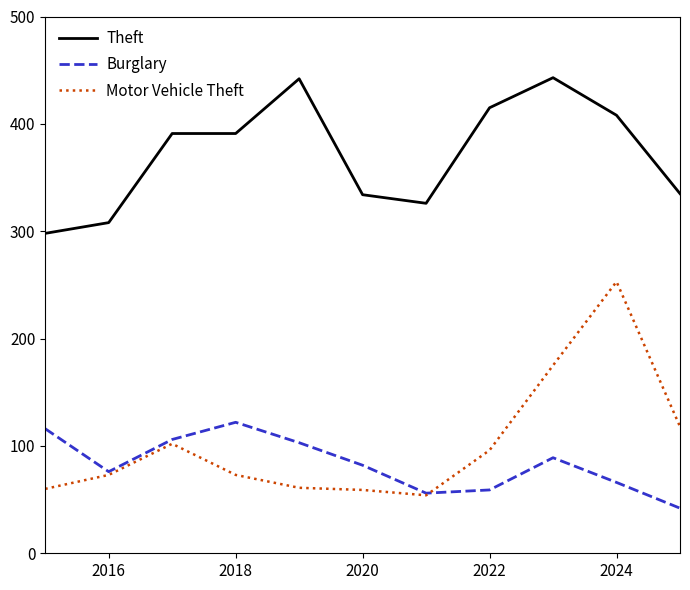

Which series has the largest total across all categories?

Theft